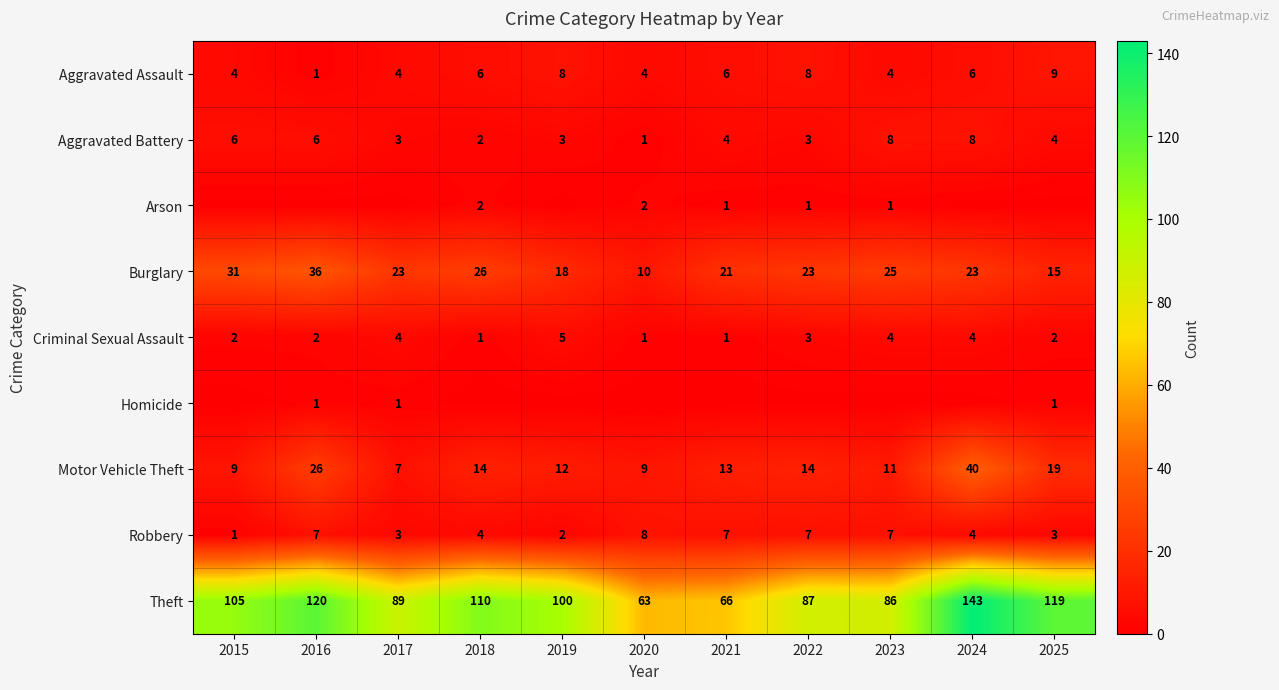

What is the difference between the Theft values at 2024 and 2015?

38